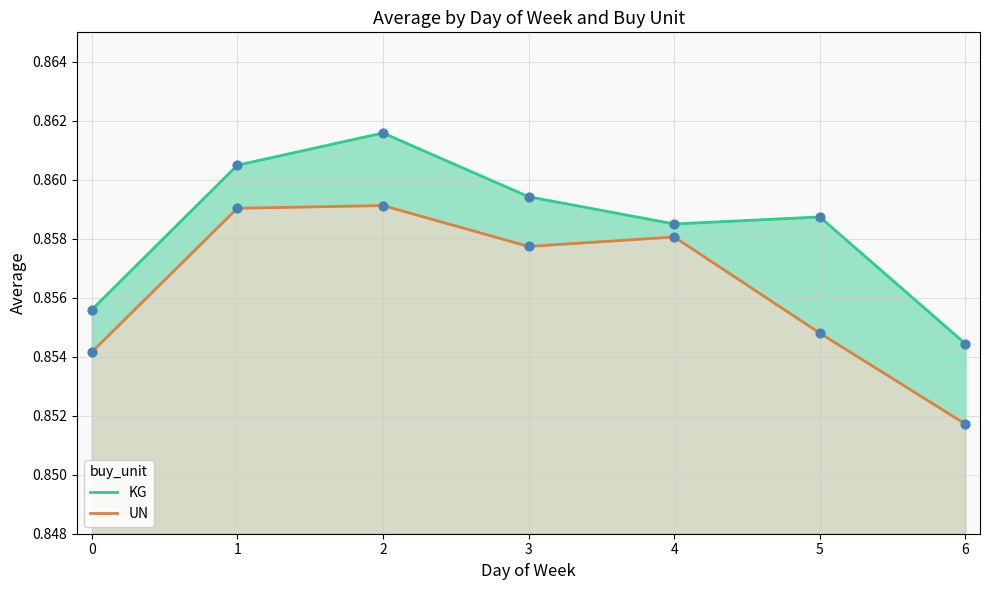

Which series has the widest spread of Y values?

UN